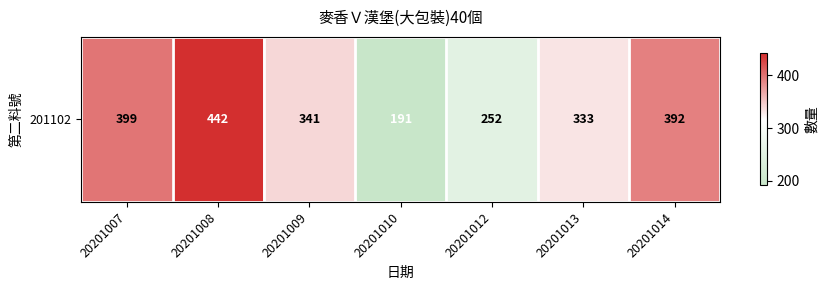

What is the change in value from 20201009 to 20201014?

+51